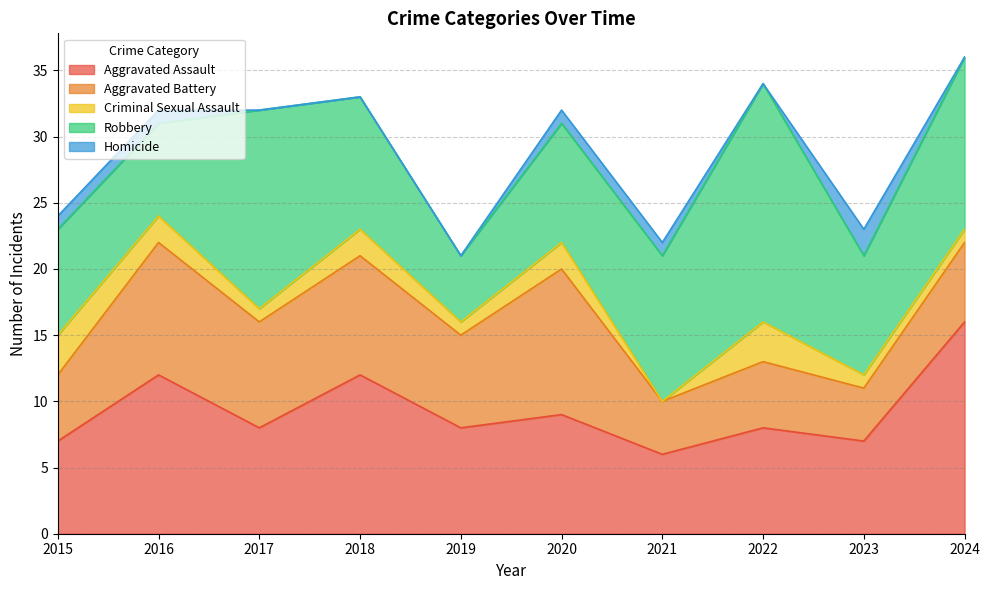

List the series in order of their peak value, lowest first.

Homicide, Criminal Sexual Assault, Aggravated Battery, Aggravated Assault, Robbery